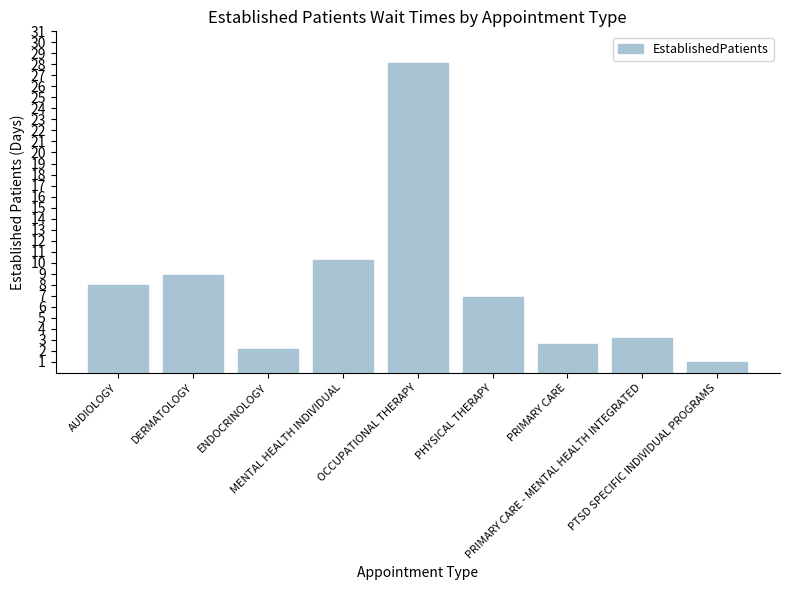

Rank the categories by value from lowest to highest.

PTSD SPECIFIC INDIVIDUAL PROGRAMS, ENDOCRINOLOGY, PRIMARY CARE, PRIMARY CARE - MENTAL HEALTH INTEGRATED, PHYSICAL THERAPY, AUDIOLOGY, DERMATOLOGY, MENTAL HEALTH INDIVIDUAL, OCCUPATIONAL THERAPY